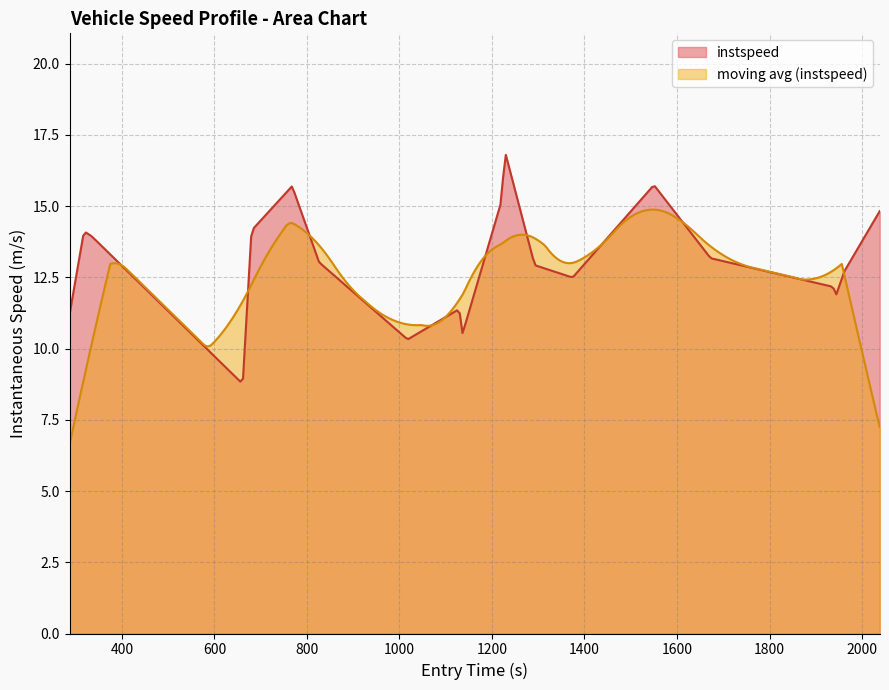

What is the maximum value shown in the chart?

16.8